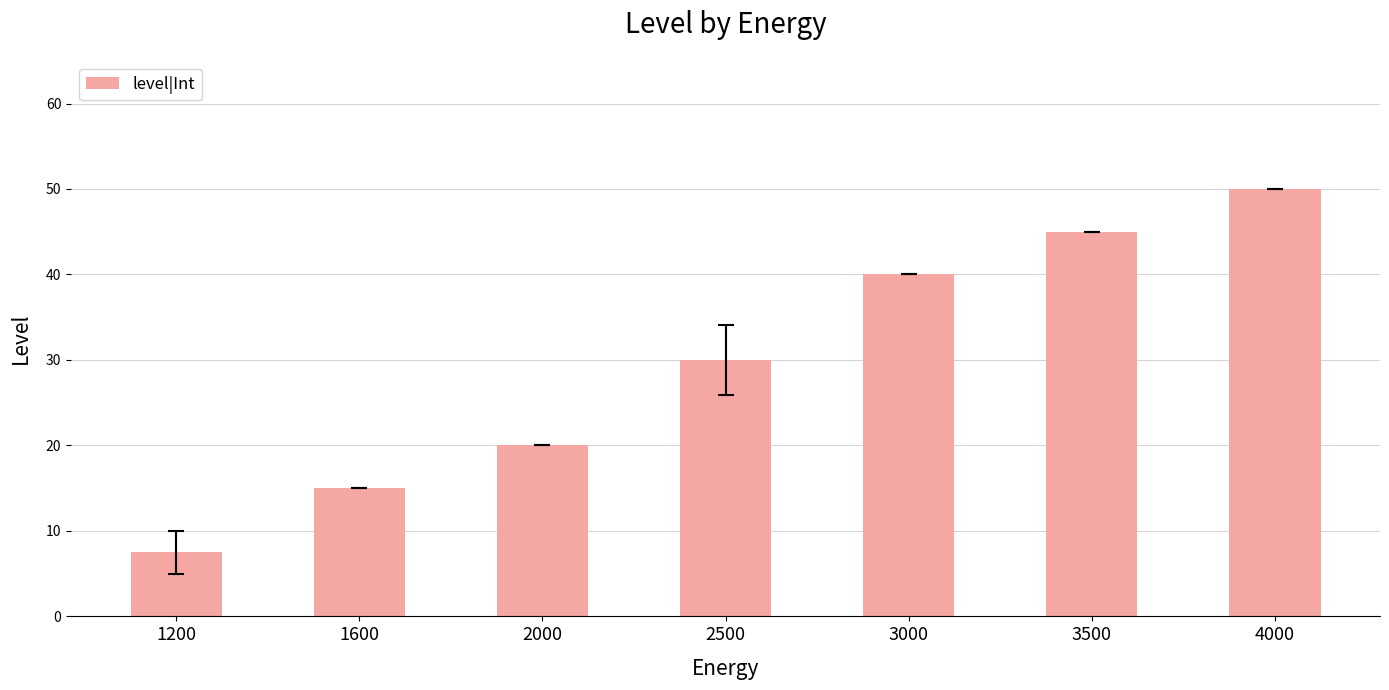

Does the chart contain any negative values?

No